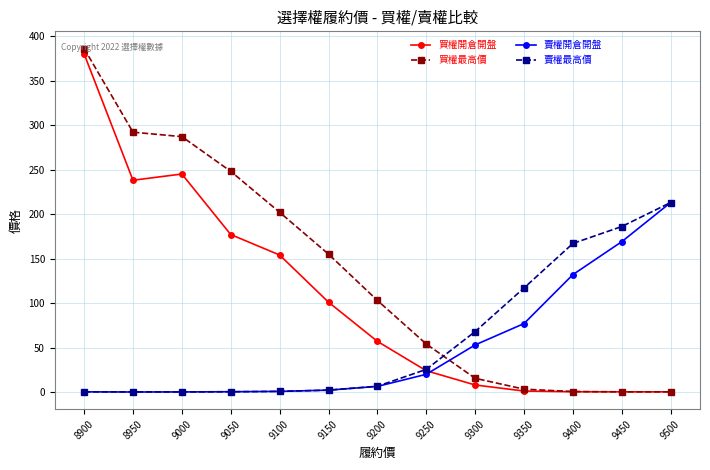

Which series changed the most between 9150 and 9400?

賣權最高價